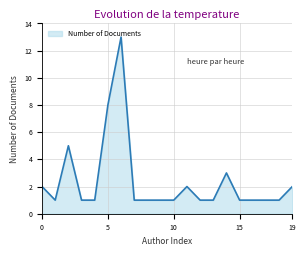

True or false: there are more than 2 points higher than both neighbors.

True